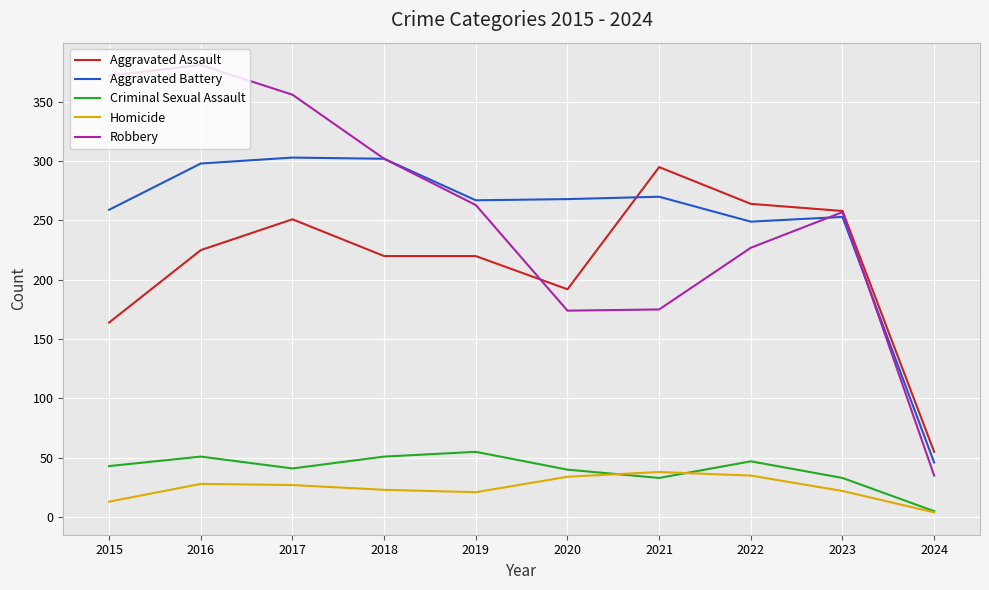

What is the total value across all series at 2017?

978